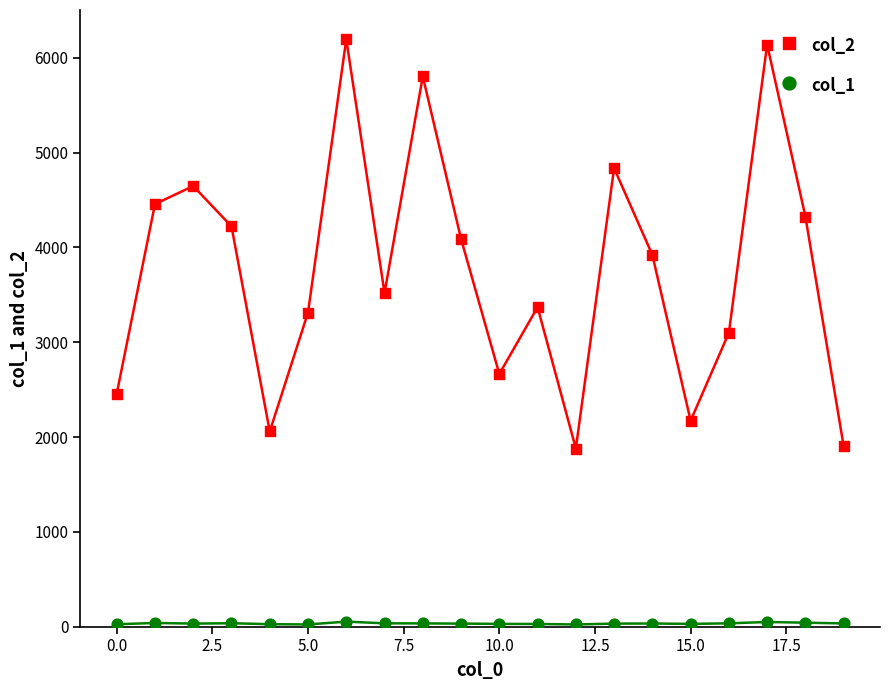

What is the total value across all series at 15?

2201